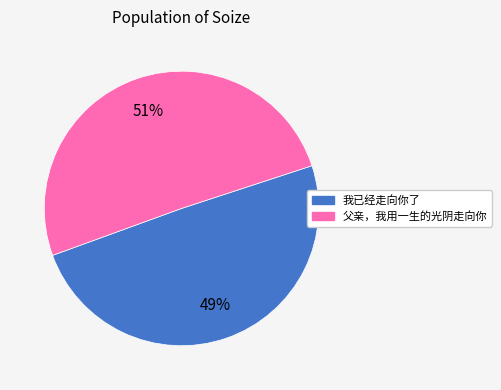

True or false: 我已经走向你了 accounts for 49% of the total.

True